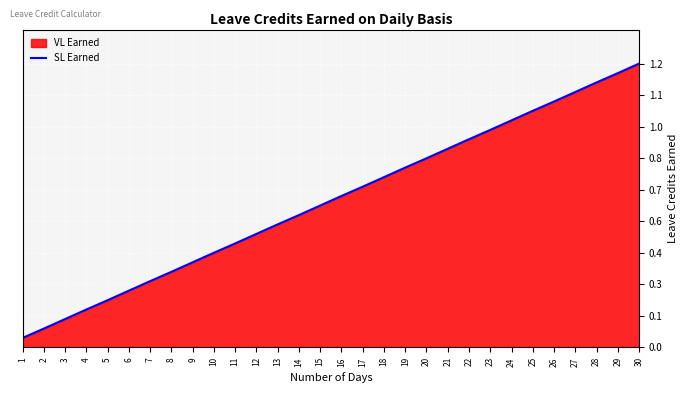

What is the change in value from 8 to 15?

+0.3